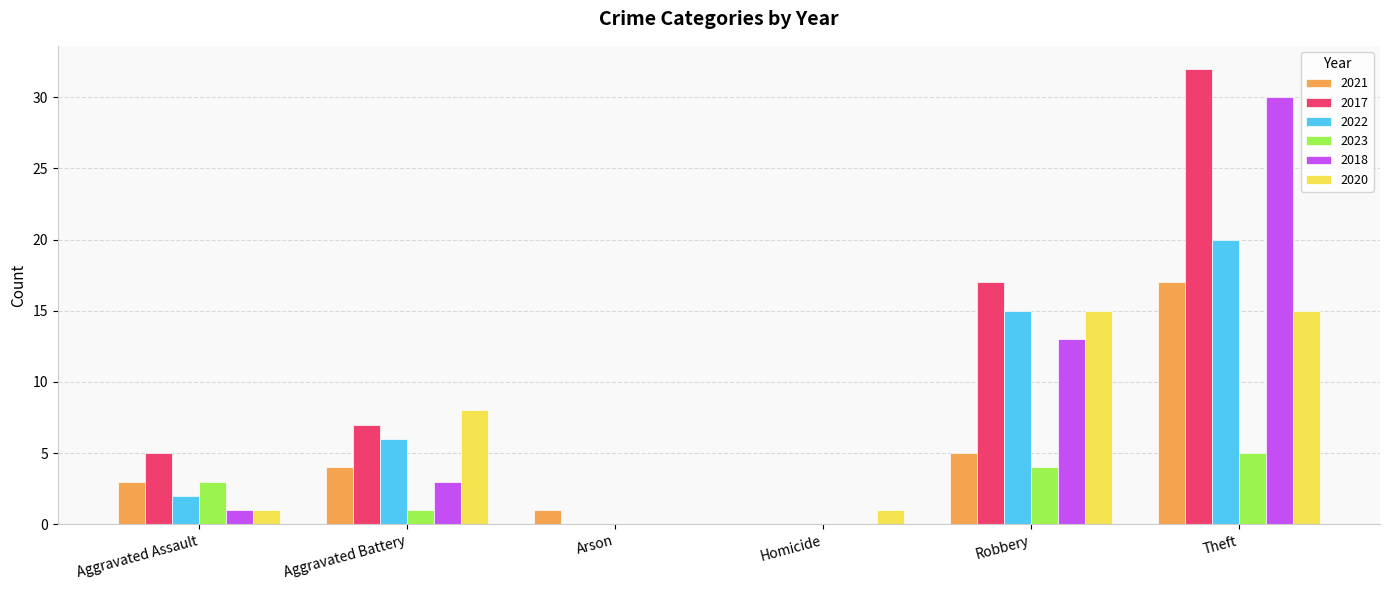

At which category does the chart reach its peak across all series?

Theft